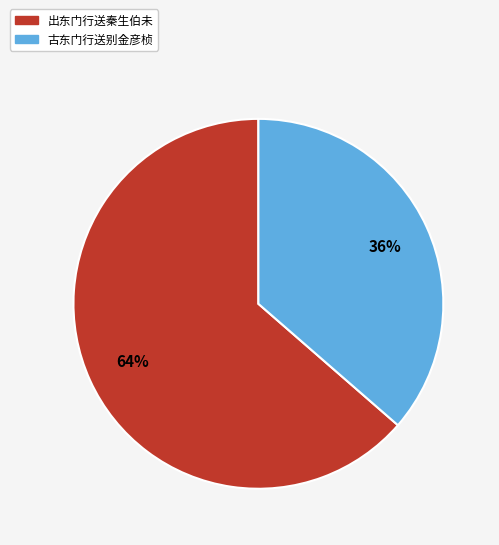

What percentage is the 古东门行送别金彦桢 slice, to the nearest percent?

36%